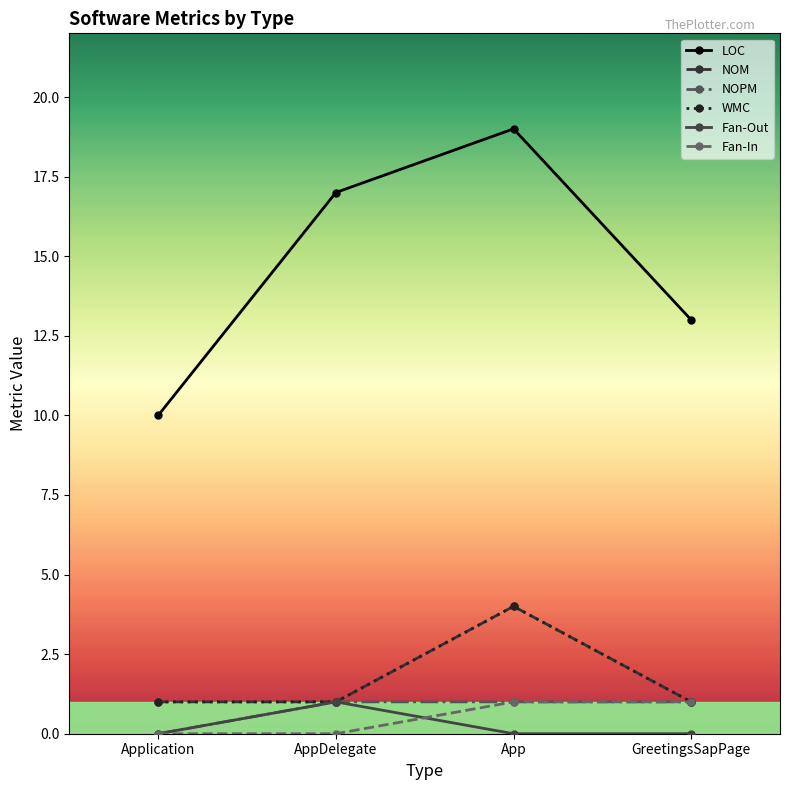

How many lines are shown in the chart?

6